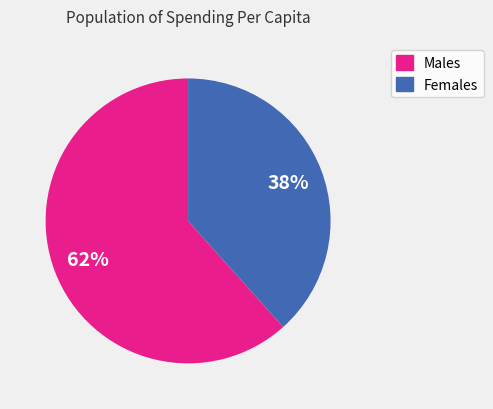

Is there a majority slice in this chart?

Yes